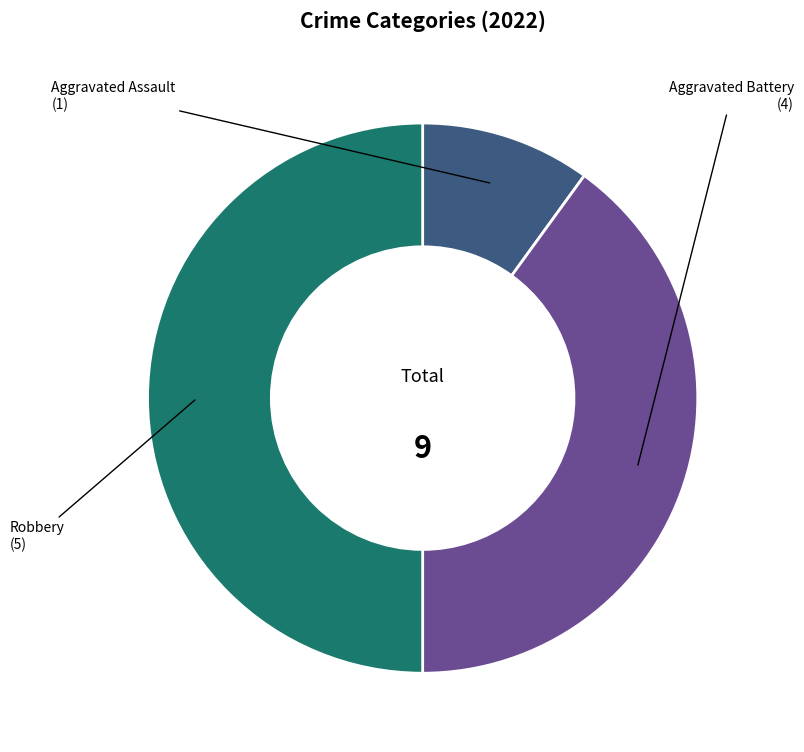

Count the number of slices in the pie.

3